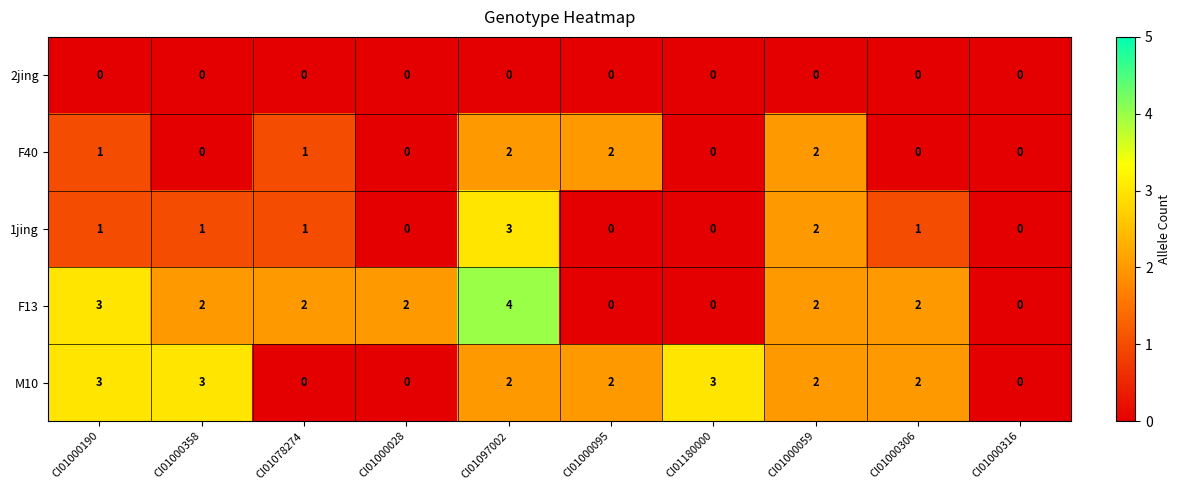

The M10 series shows 2 at CI01000358. True or false?

False